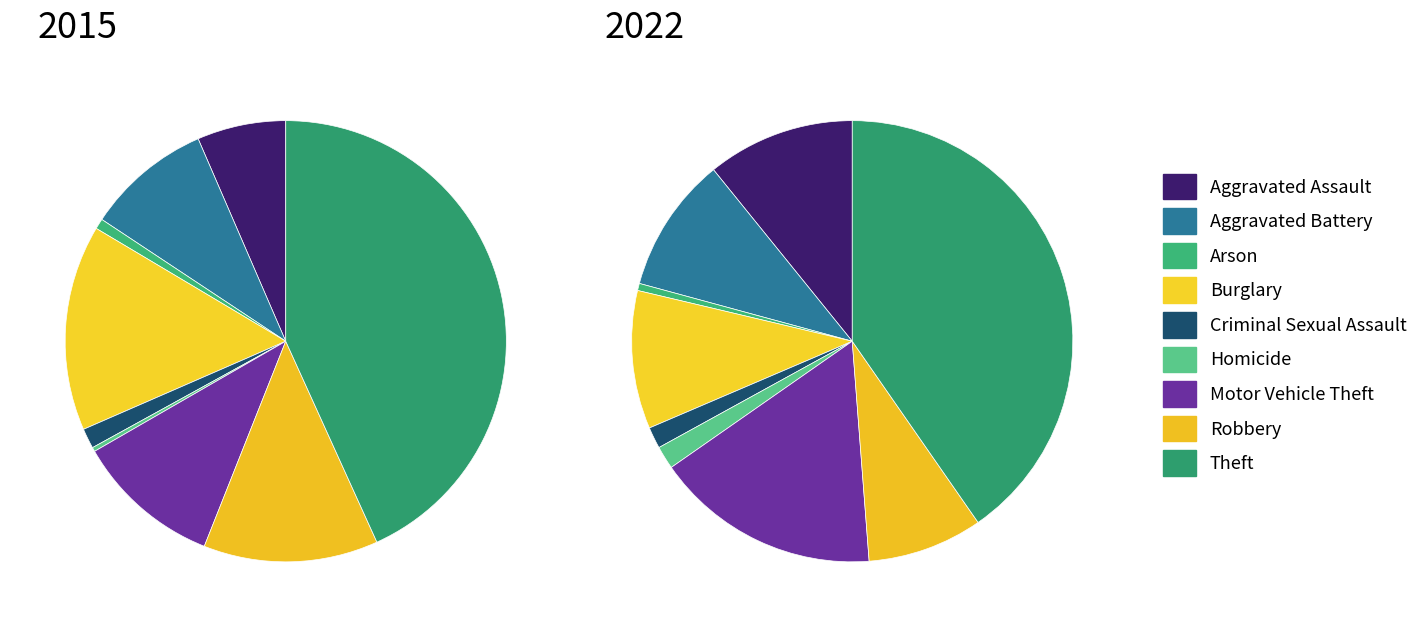

What is the largest slice in the pie chart?

Theft